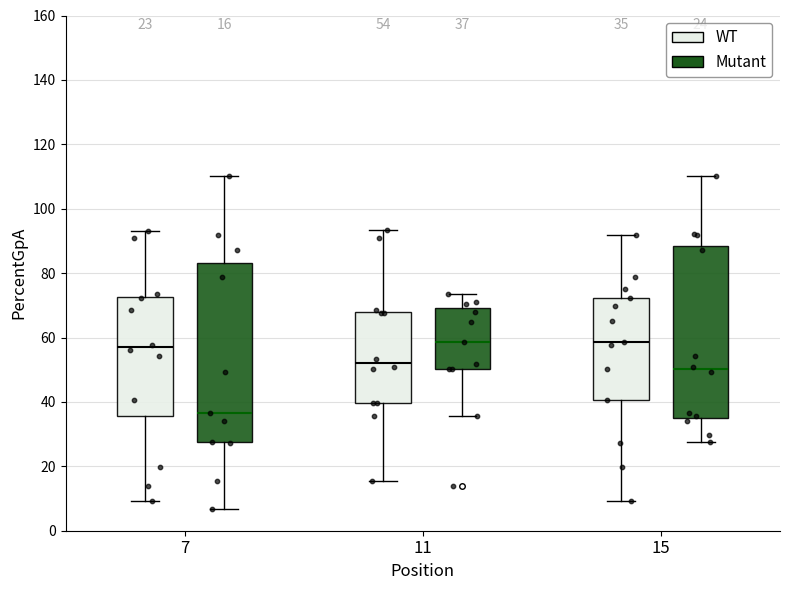

Which box has the lowest median line?

7 (Mutant)